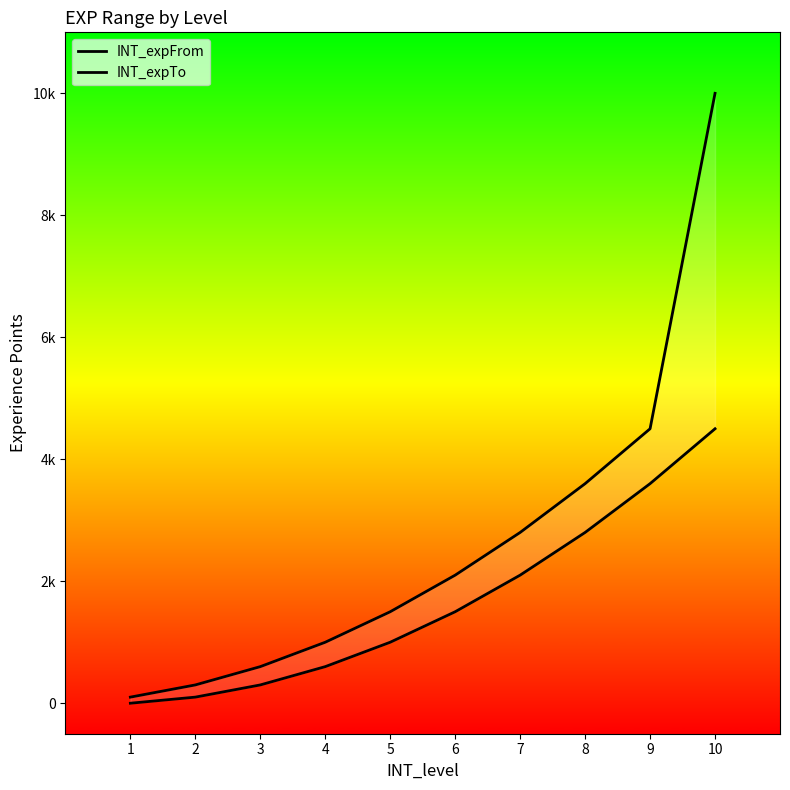

At which label does INT_expTo first exceed 2100?

7